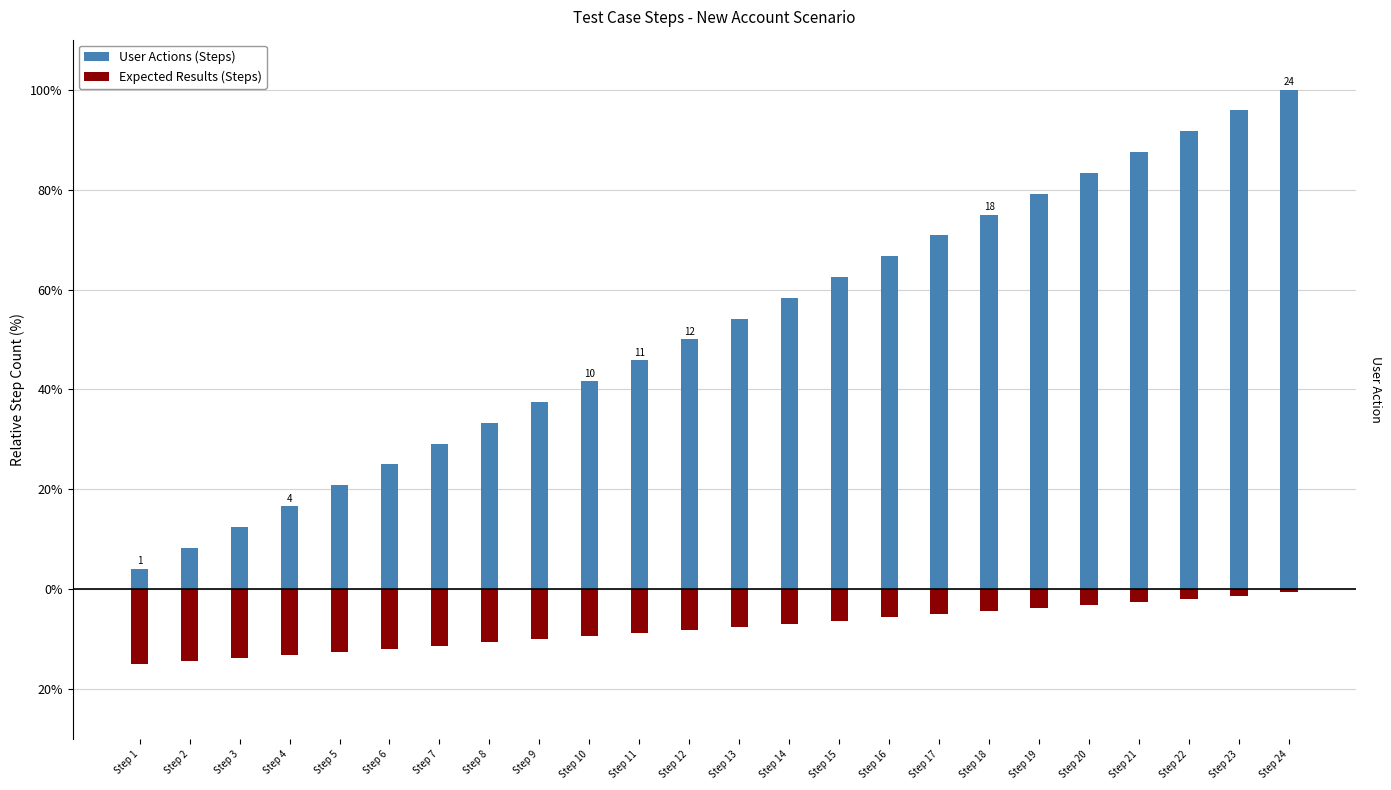

What is the highest value of the User Actions (Steps) series?

100.0